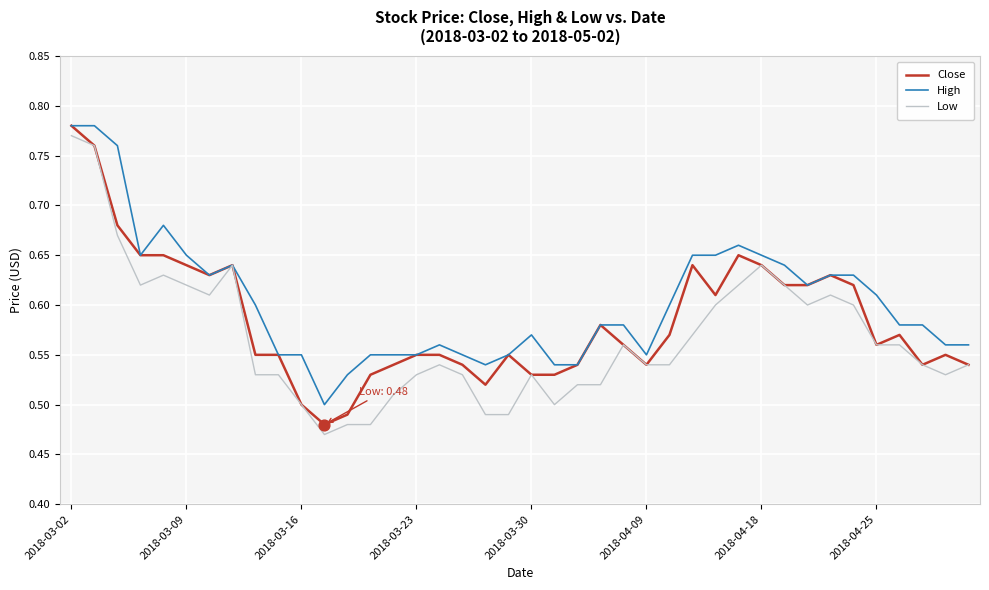

Rank the series by their average value, from lowest to highest.

Low, Close, High